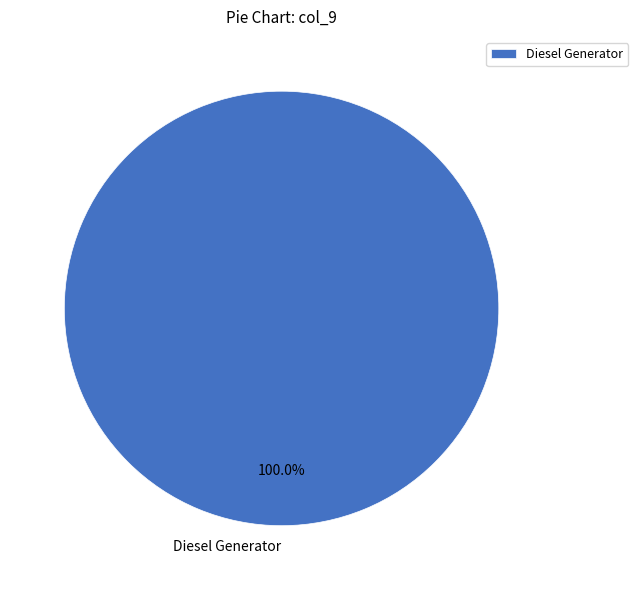

Is it true that Diesel Generator is 100% of the pie?

True